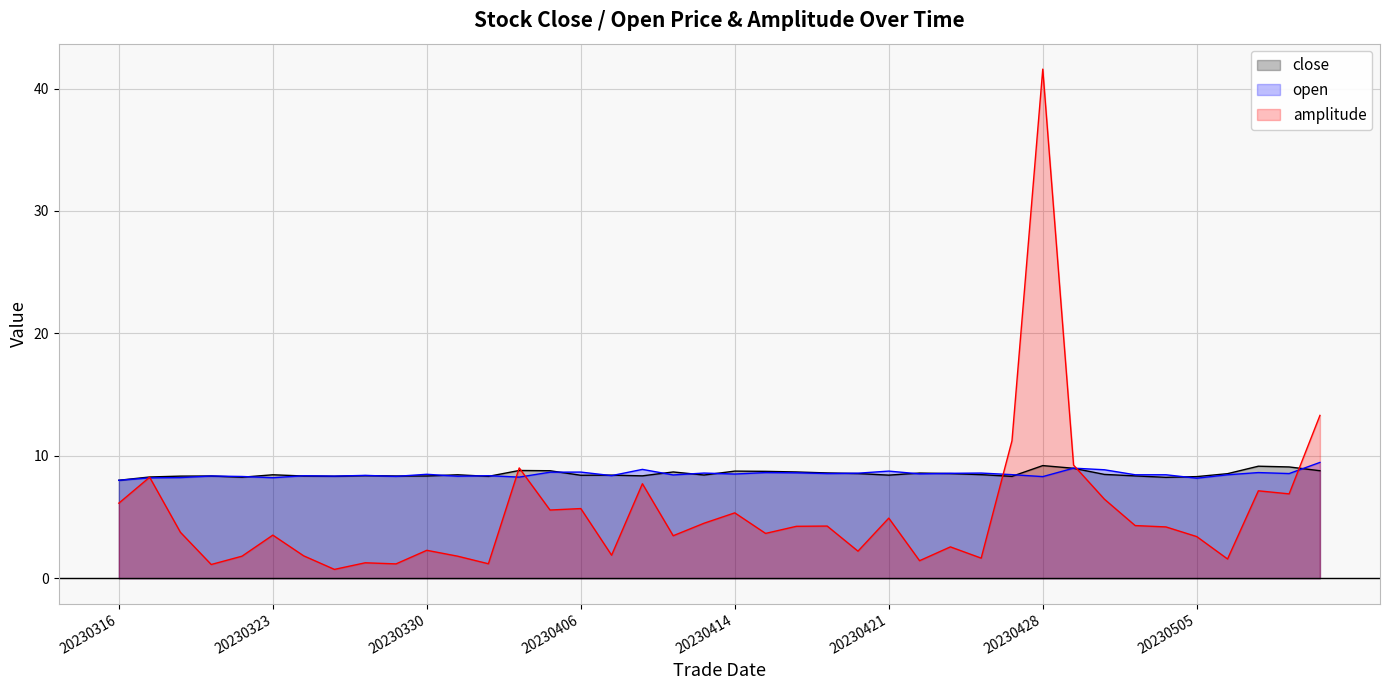

How many times do open and amplitude cross each other?

7